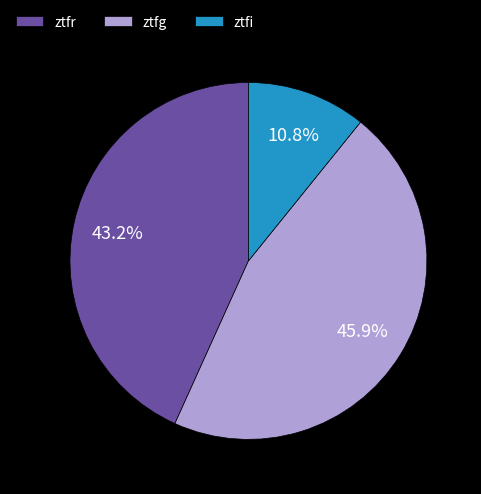

Which slice is the largest?

ztfg